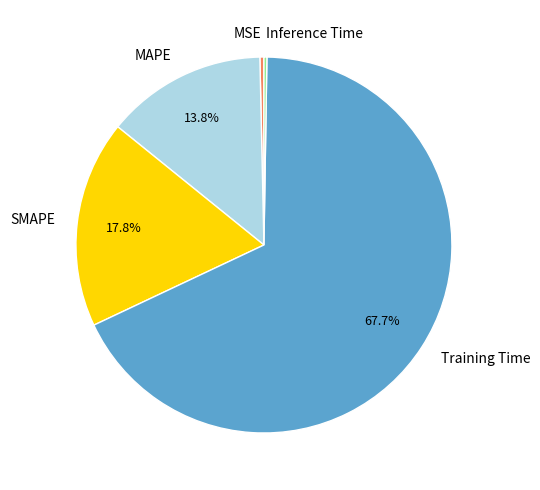

Which has a higher value, Training Time or MAPE?

Training Time